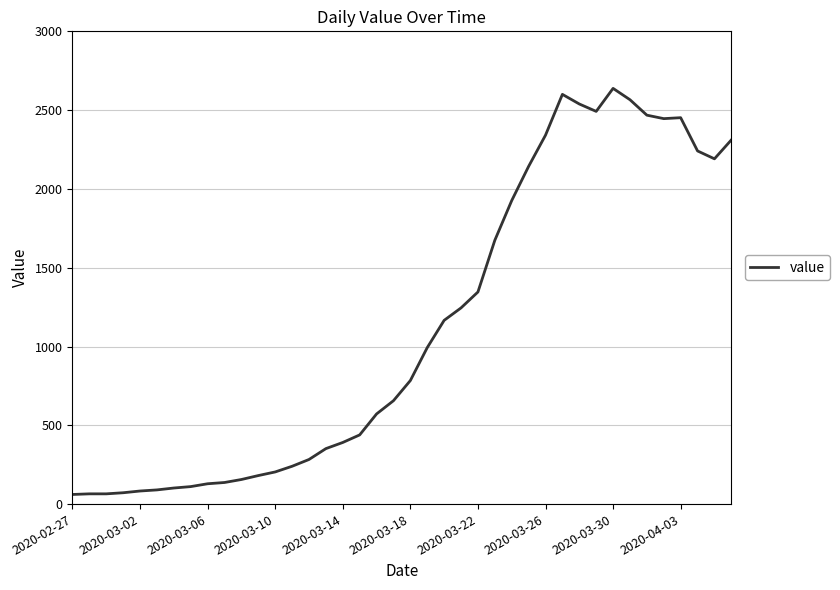

True or false: the data has more than 1 interior local peaks.

True